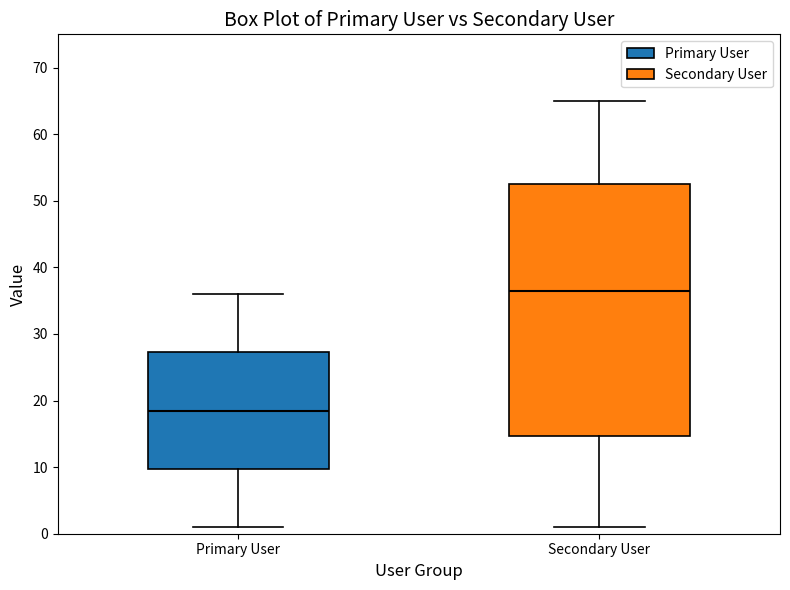

Where does the lower whisker of the box for Secondary User end on the y-axis? The values are not printed on the chart, so give them approximately, as read against the axis.

1